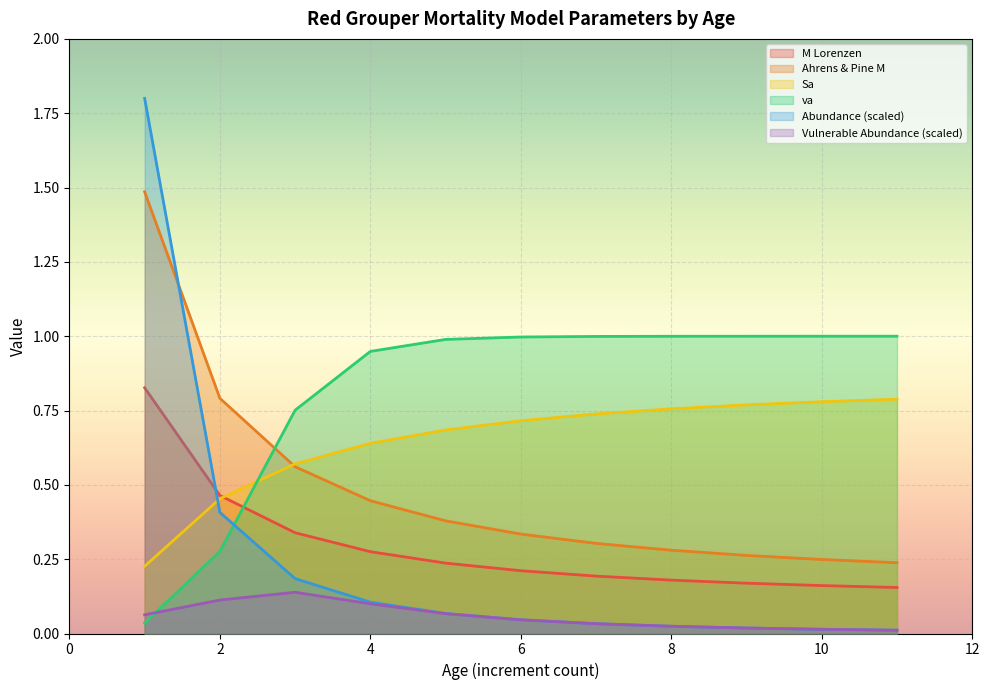

Rank the series at 8 from lowest to highest value.

Vulnerable Abundance, Abundance, M Lorenzen, Ahrens & Pine M, Sa, va